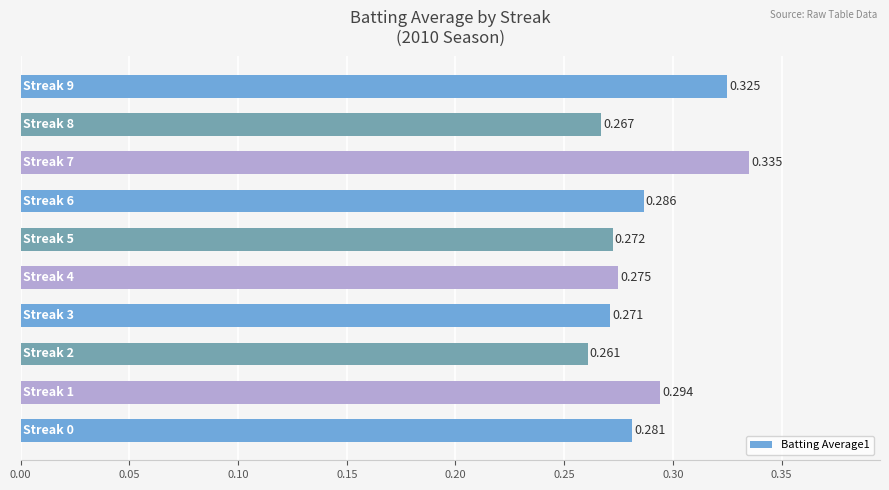

What is the sum of all values?

2.9